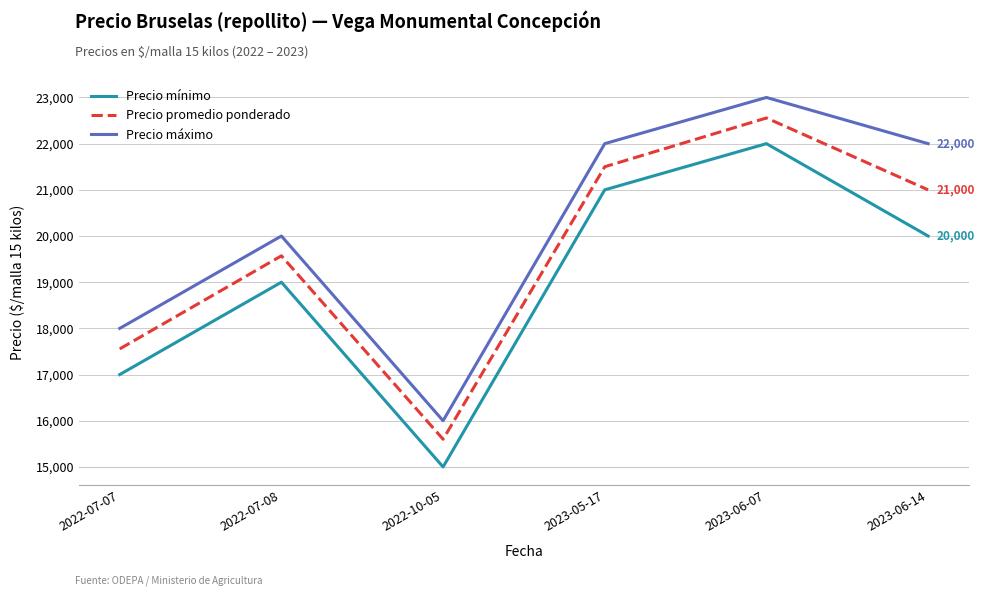

Where is the first local minimum for Precio máximo?

2022-10-05